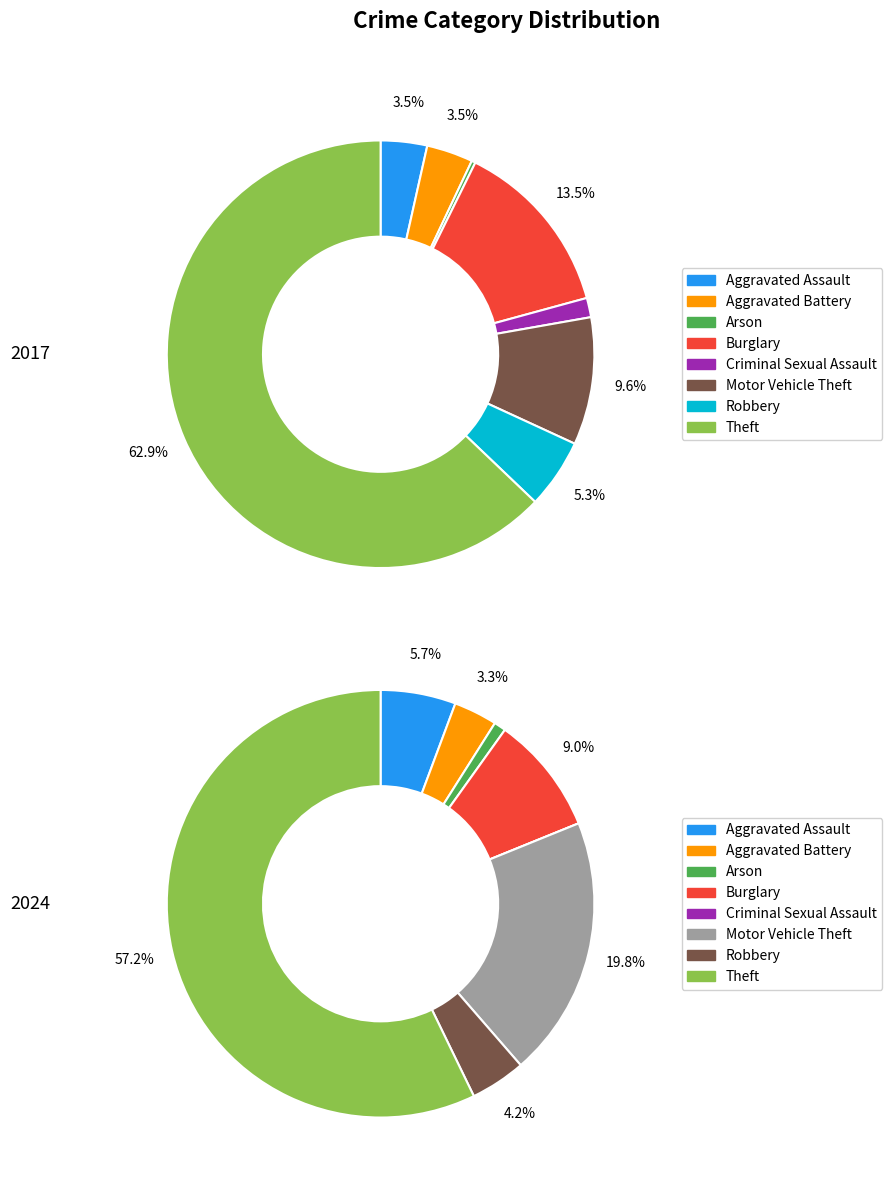

To the nearest percent, what is the combined percentage of values_2024 and 3?

17%